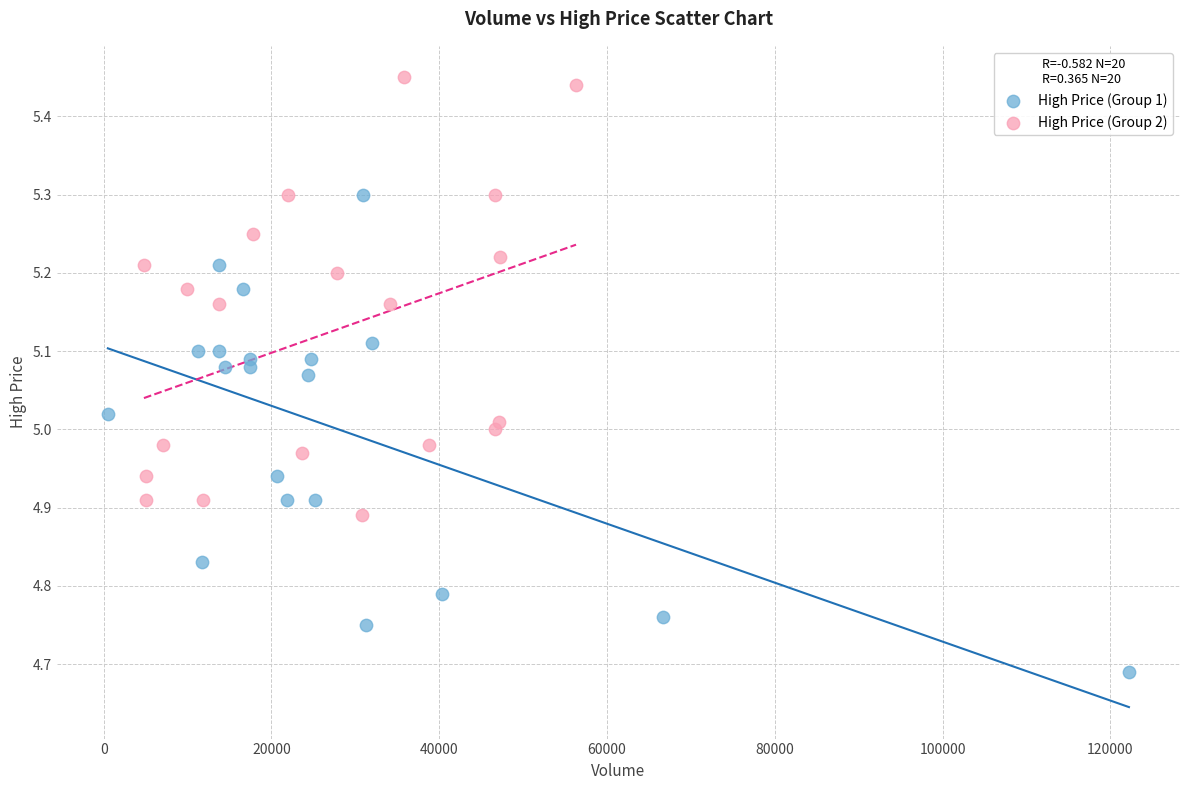

Which series reaches the maximum Y coordinate?

High Price (Group 2)